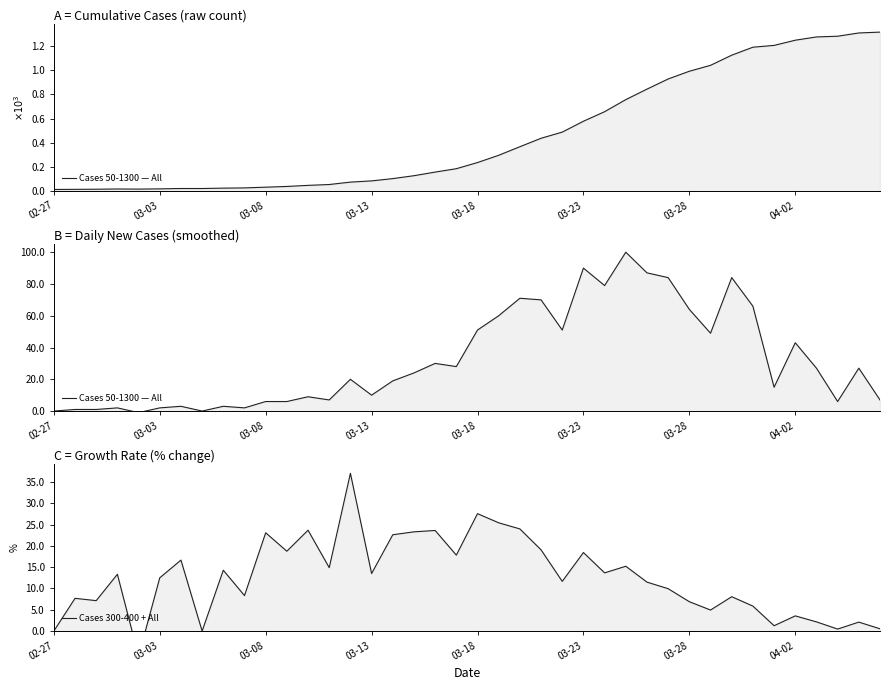

How many values in Cases 300-400 + All are above zero?

37